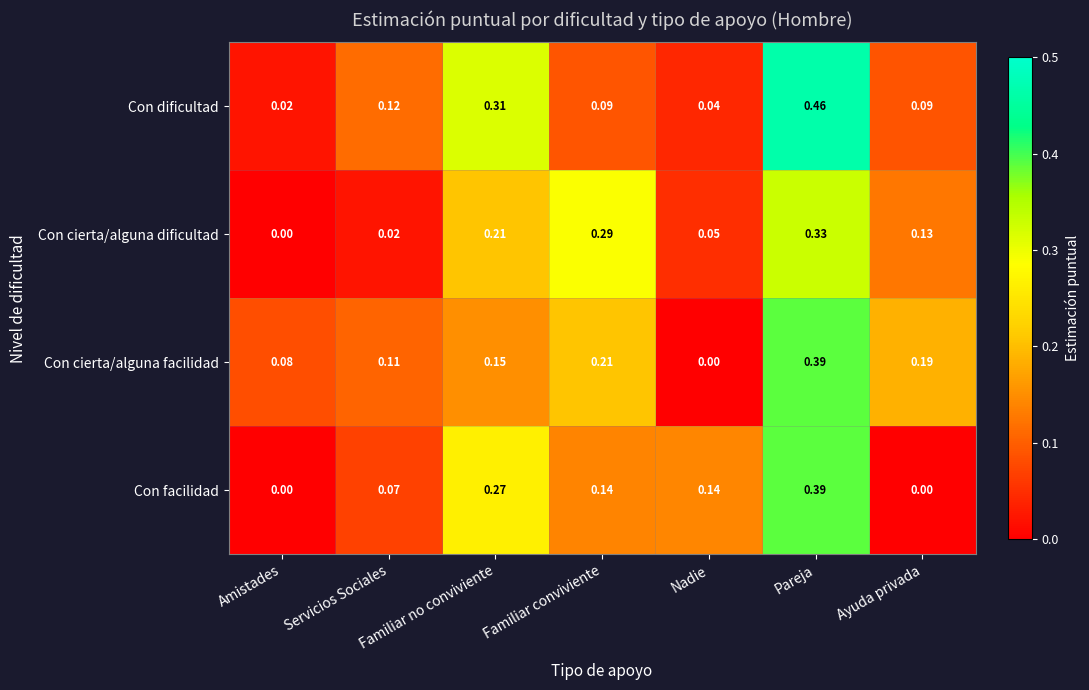

Which series changed the most between Amistades and Familiar conviviente?

Con cierta/alguna dificultad